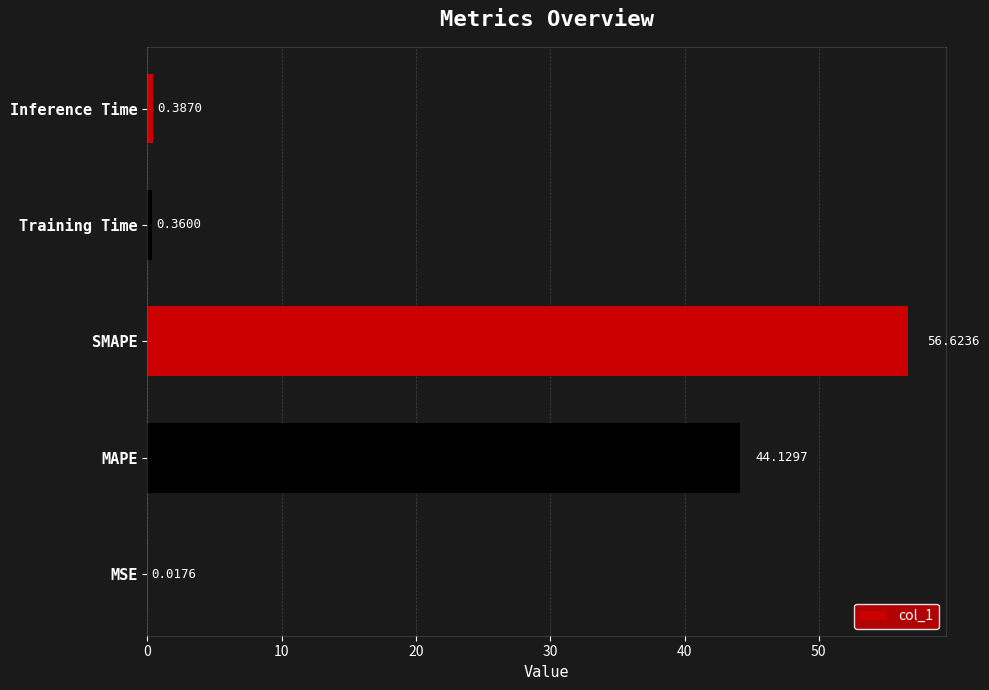

Which category has the highest value across all series?

SMAPE